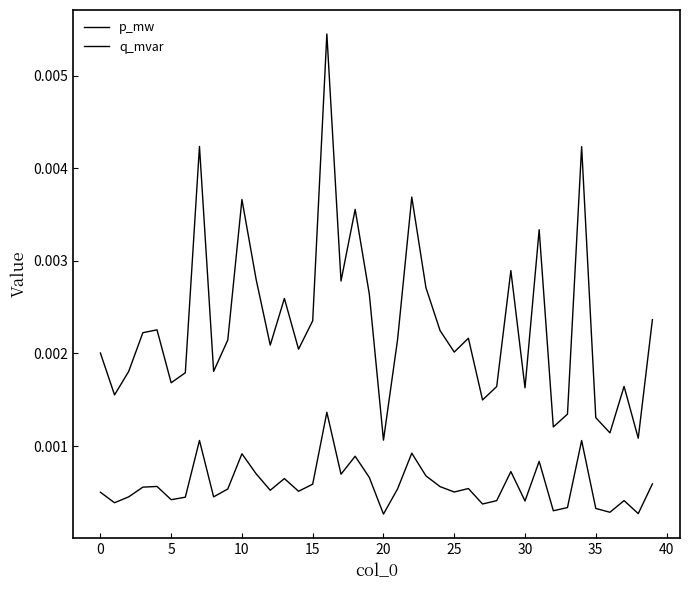

What is the label of the 7th point from the right?

33